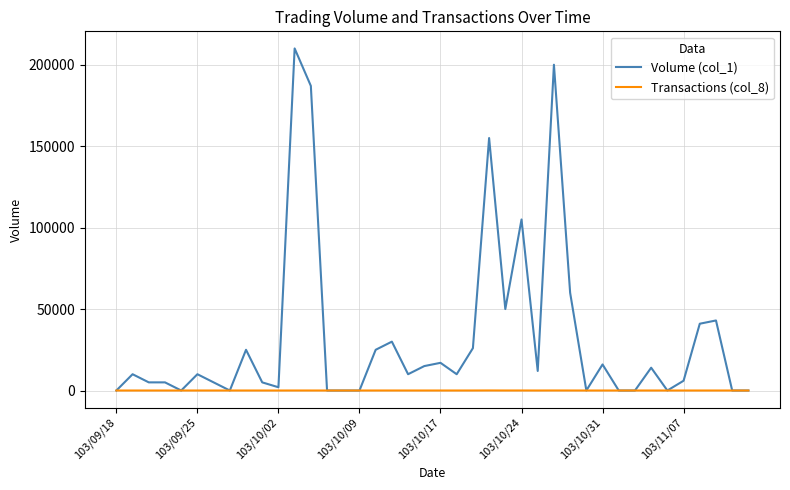

Which series has the widest spread of values?

Volume (col_1)